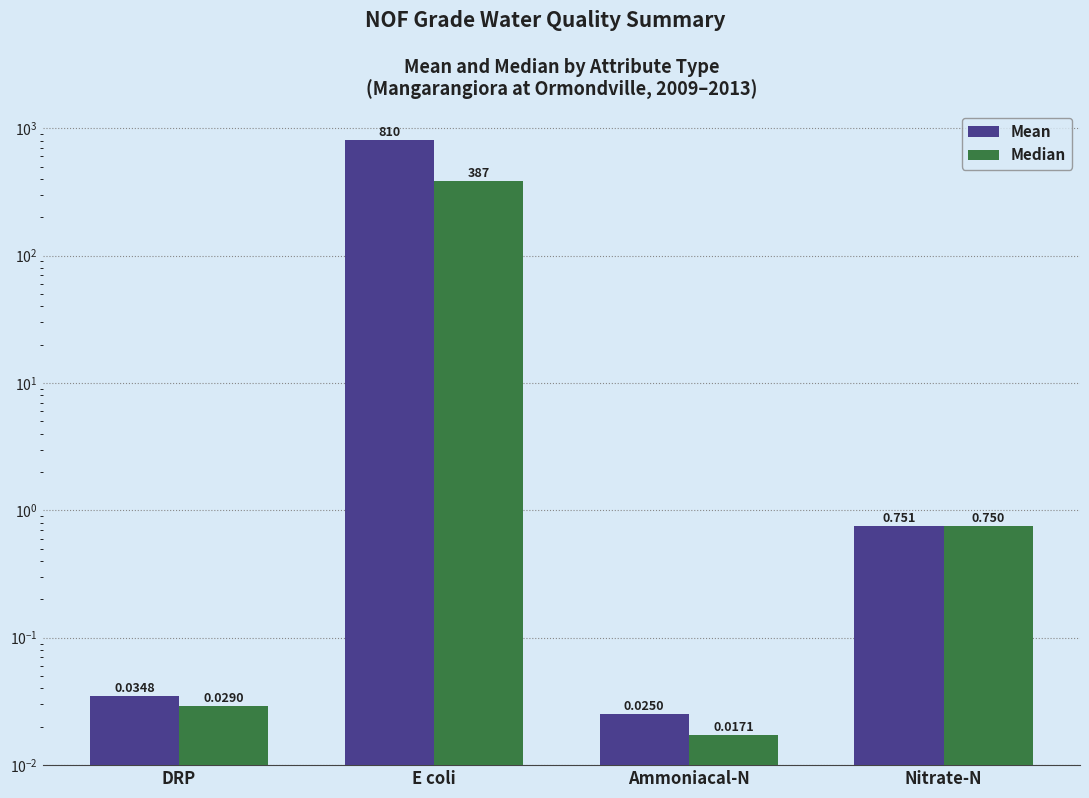

Which series has the widest spread of values?

Mean